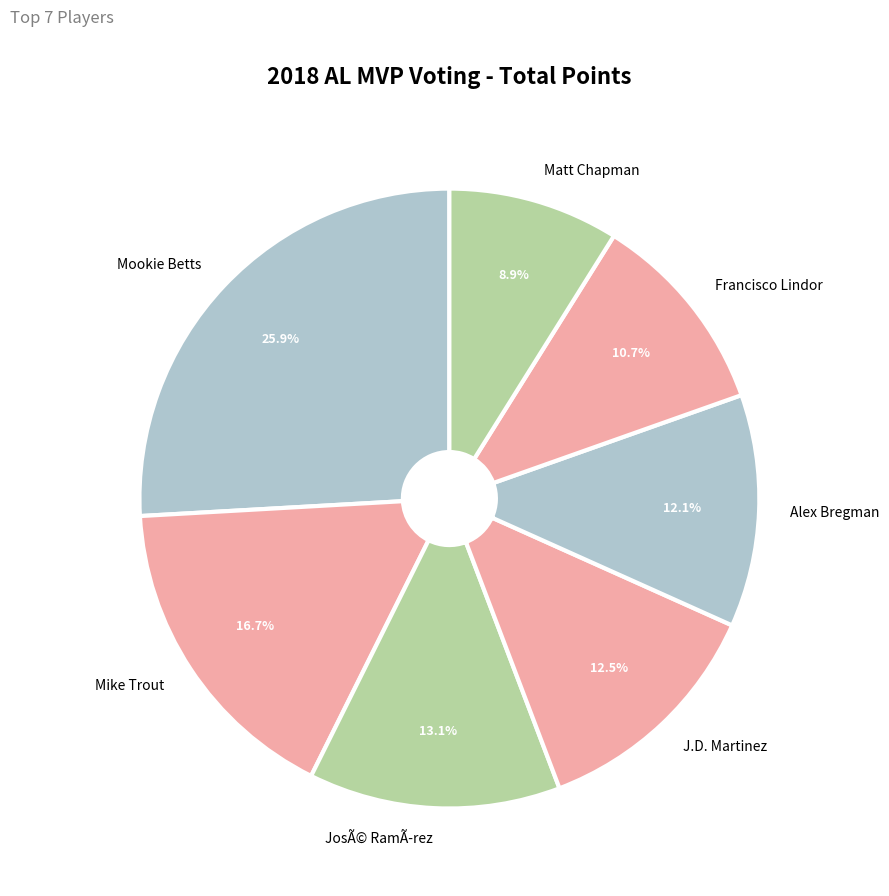

To the nearest percent, what is the combined percentage of Francisco Lindor and J.D. Martinez?

23%